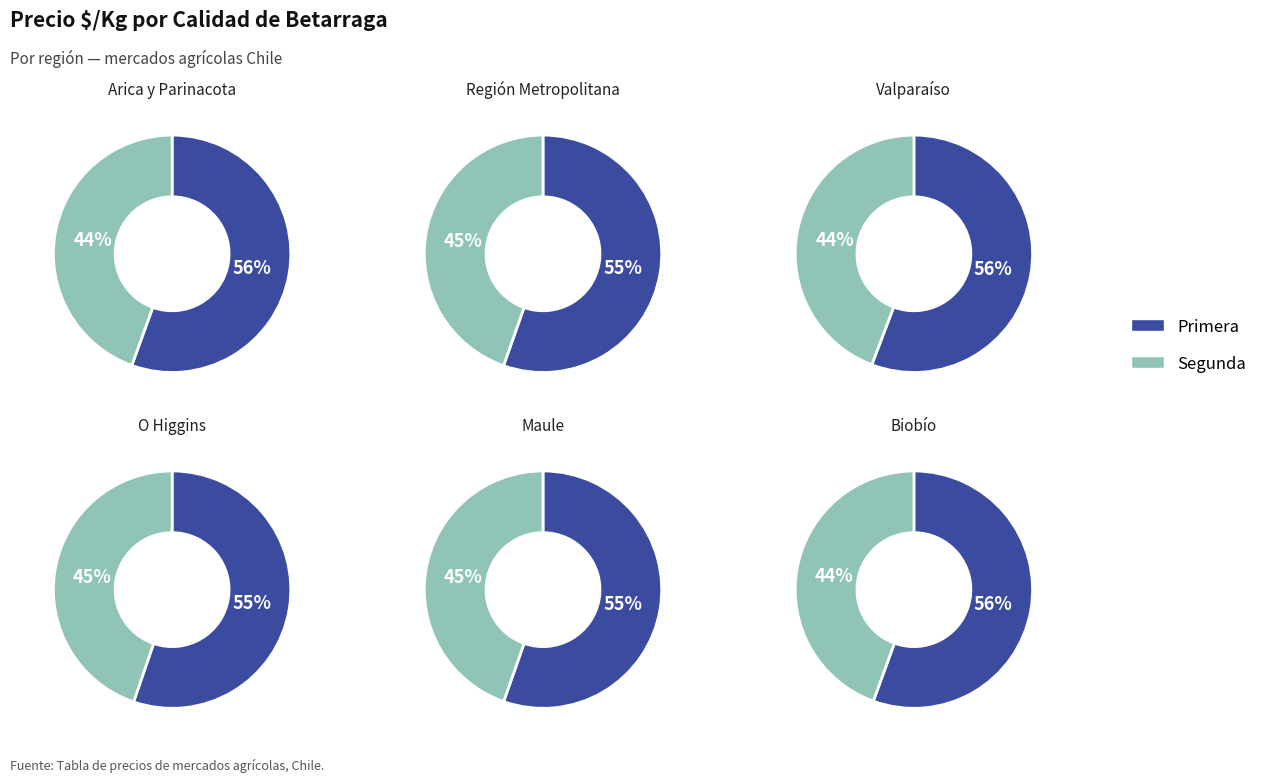

Between 16 and 3, which is larger?

16